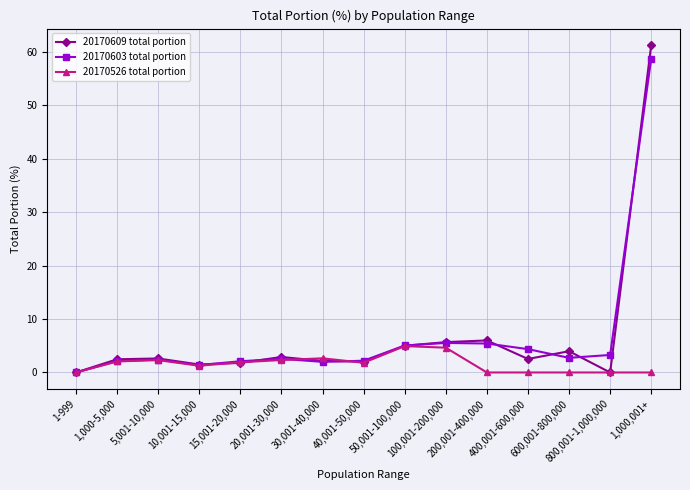

True or false: 20170526 total portion has more than 1 points higher than both neighbors.

True